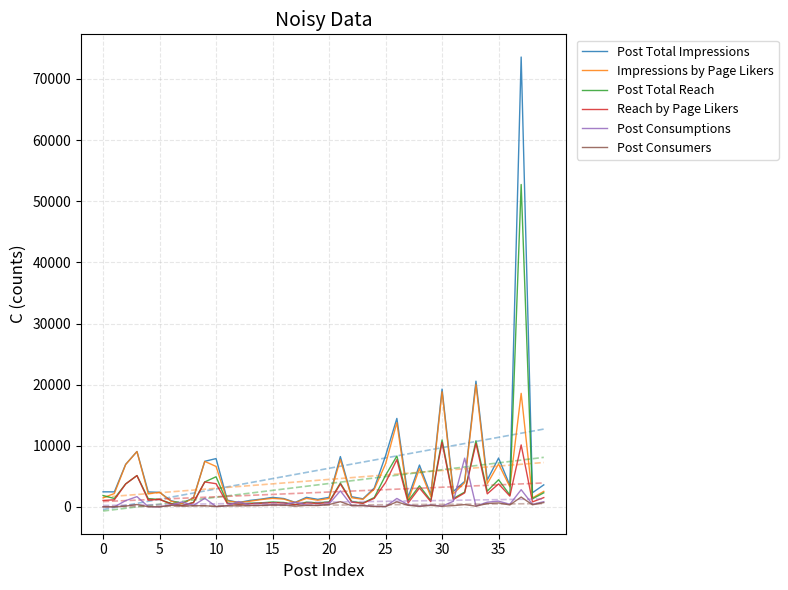

How many times do Post Consumptions and Post Total Reach cross each other?

8